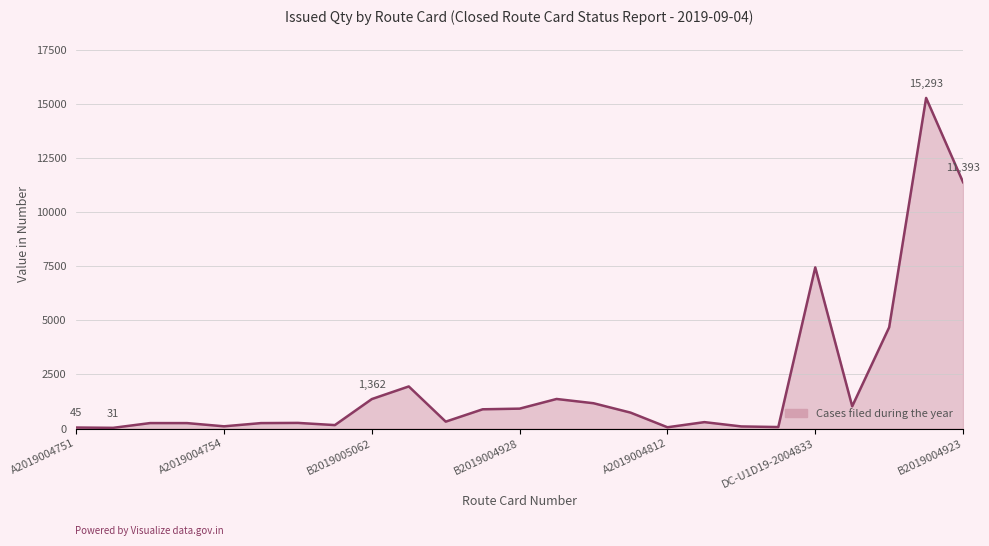

What is the difference between the maximum and minimum values?

15262.0